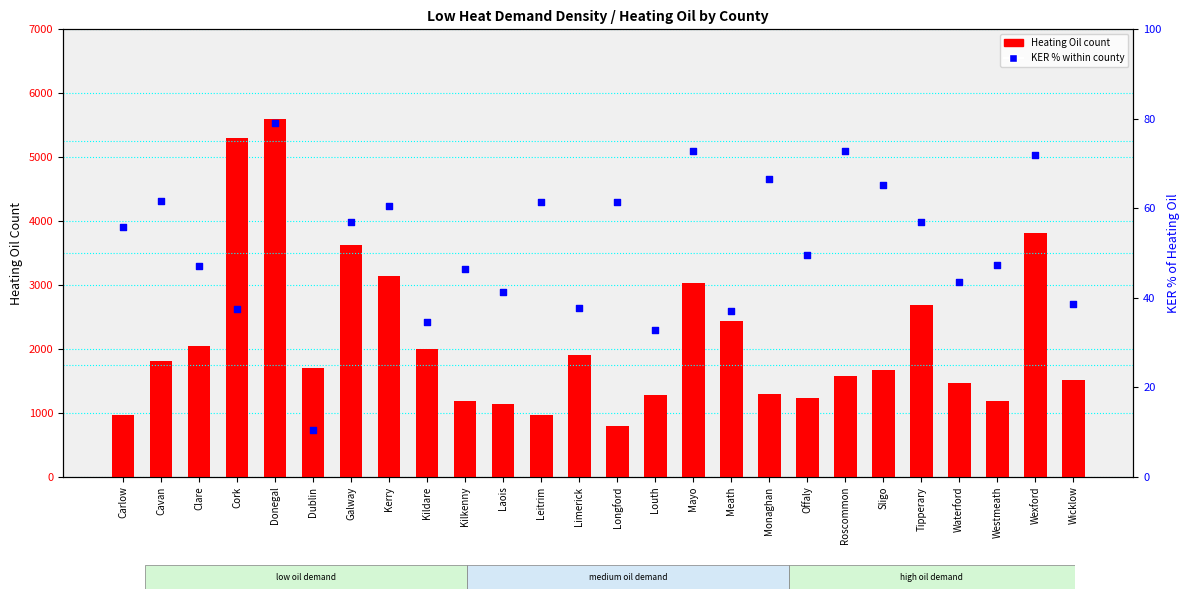

Which series reaches the maximum Y coordinate?

Heating Oil count